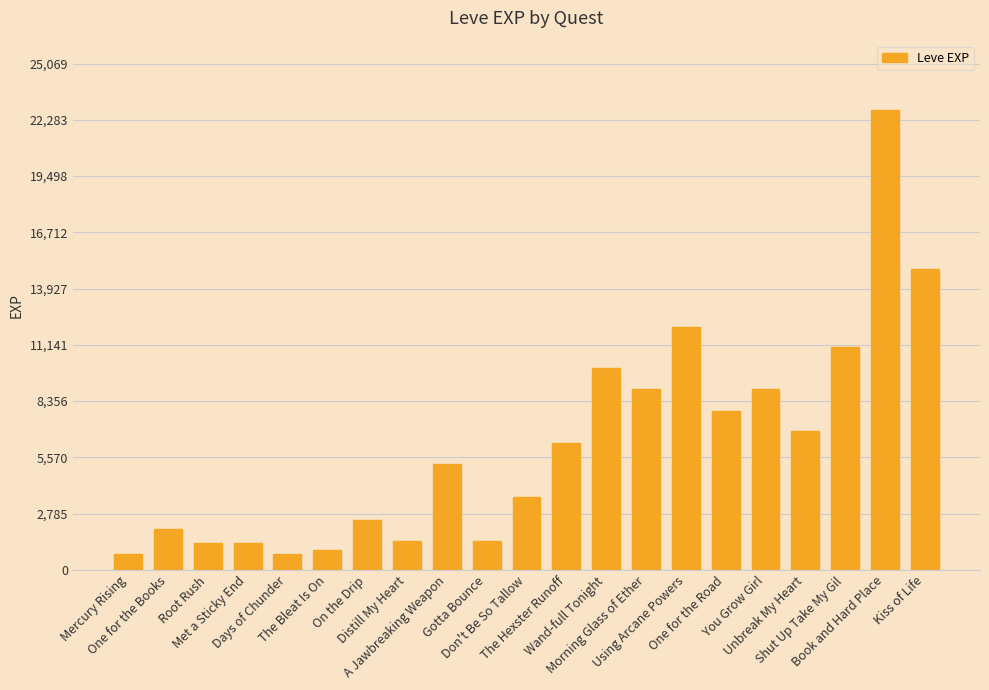

What is the label of the 19th bar from the right?

Root Rush